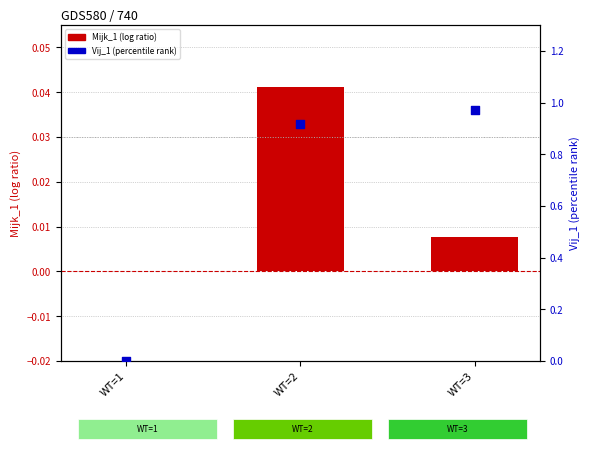

At how many categories does at least one series exceed 0?

2